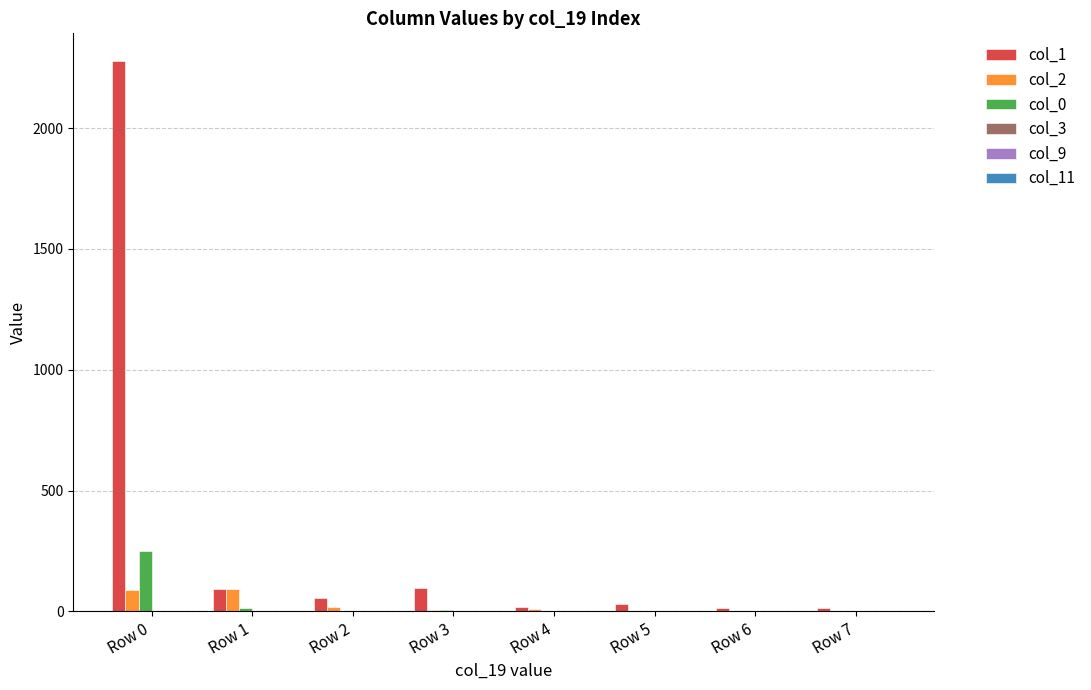

Is the value of col_1 at Row 0 greater than the value of col_2 at Row 5?

Yes